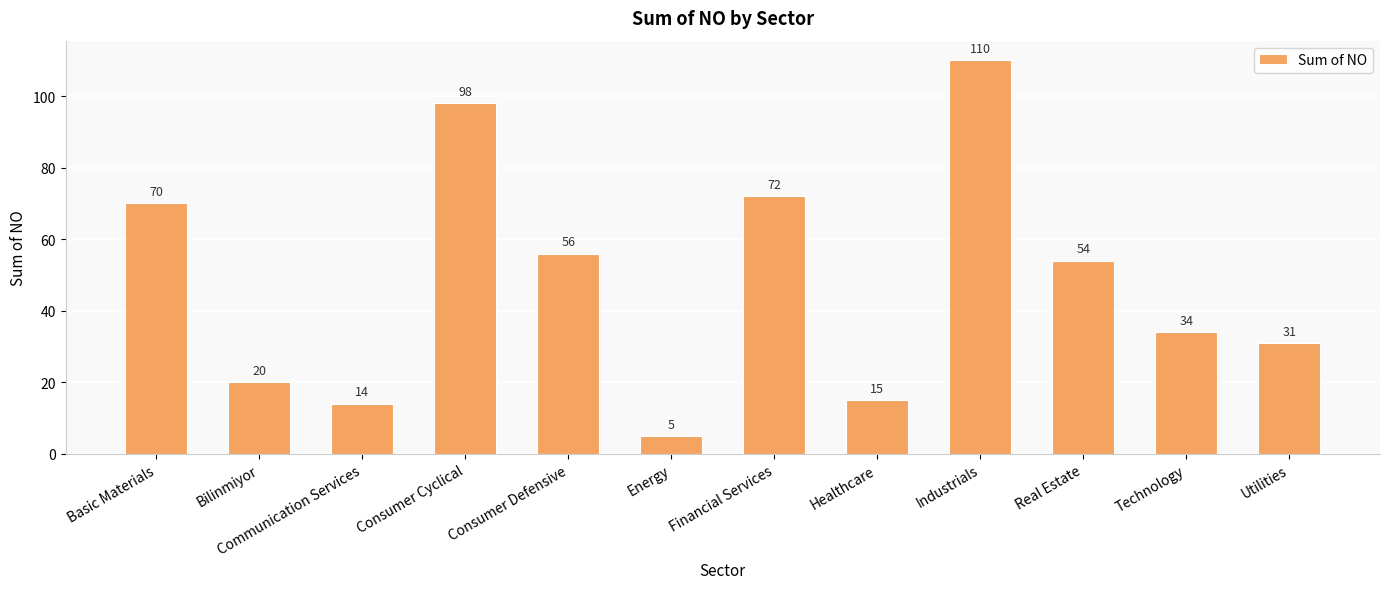

What is the smallest value displayed?

5